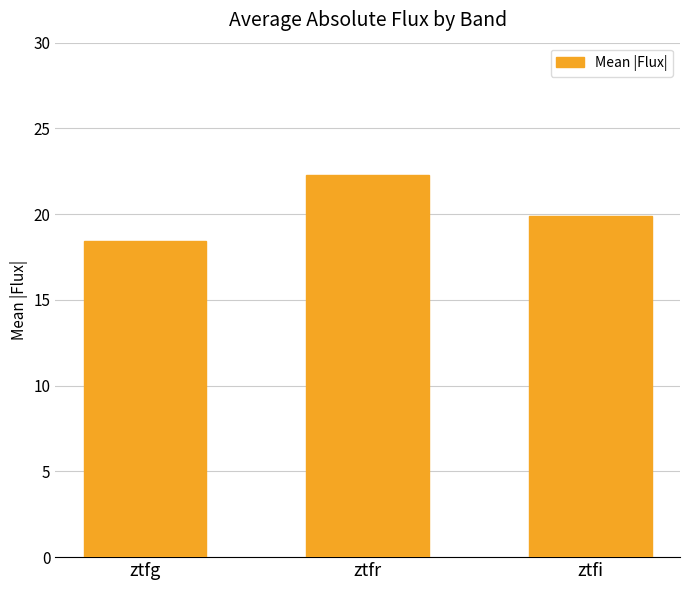

What is the average value?

20.2